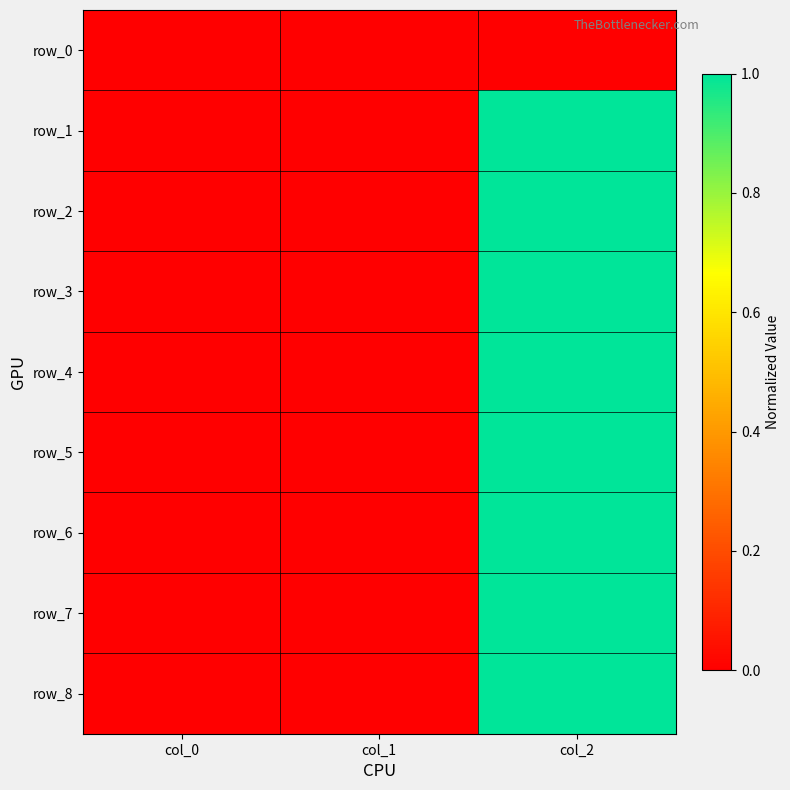

Is the value of row_5 at col_1 greater than the value of row_7 at col_2?

No